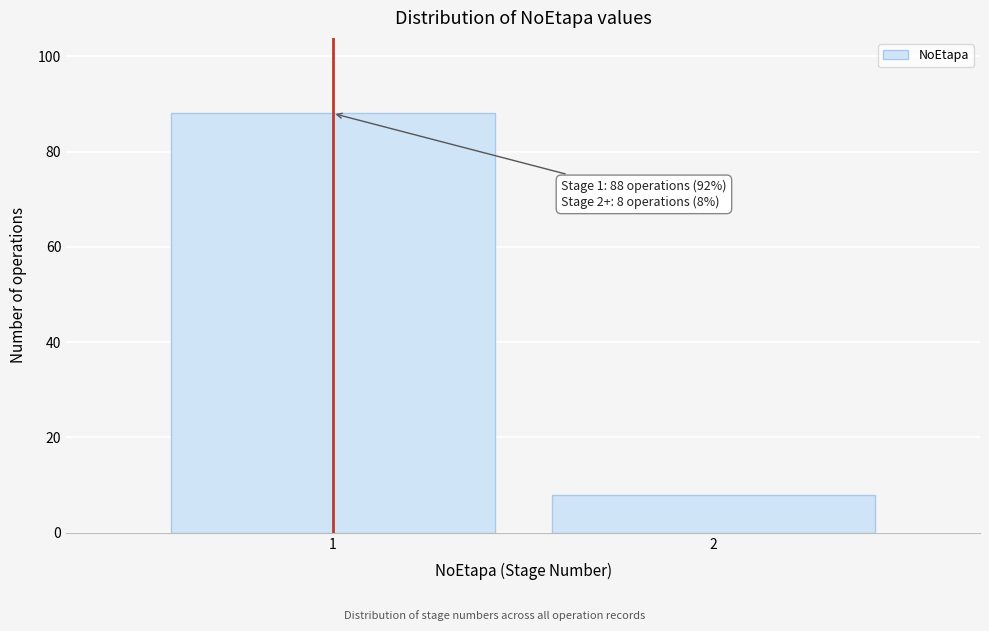

Reading left to right, extract all data points from this chart.

88	8